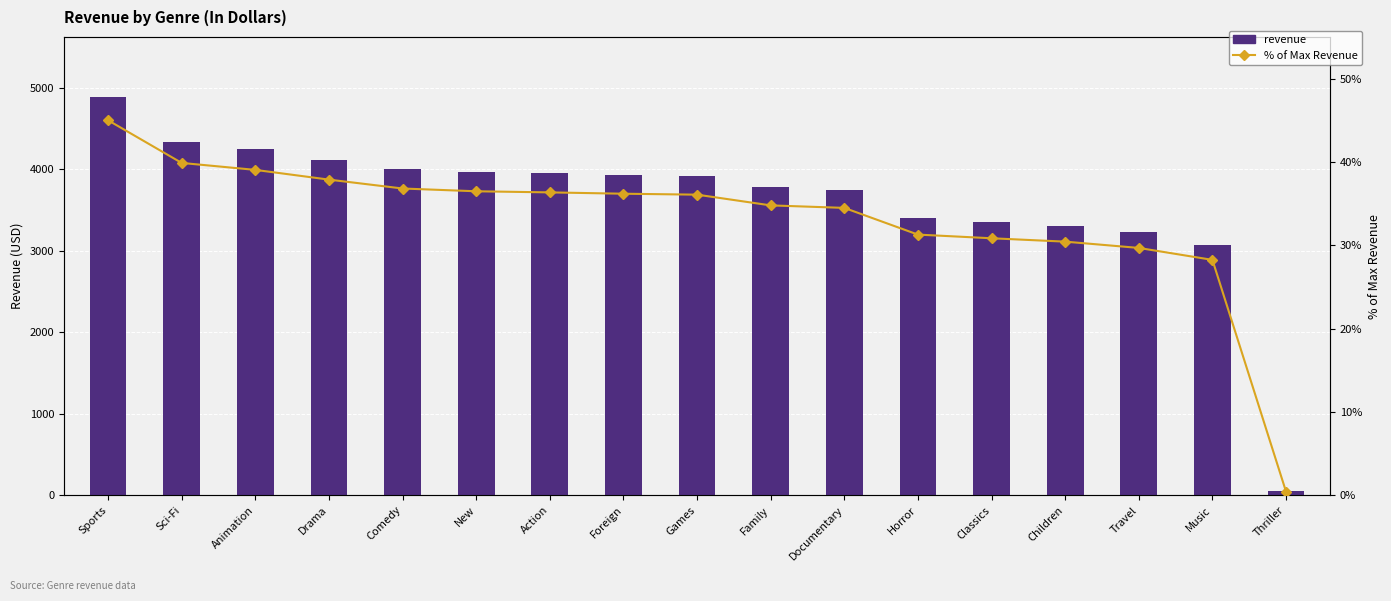

Between Animation and Drama, which series saw the biggest shift?

revenue